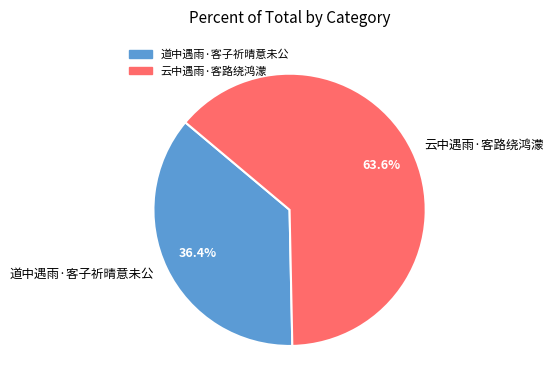

The 道中遇雨·客子祈晴意未公 slice represents 28% of the pie. True or false?

False